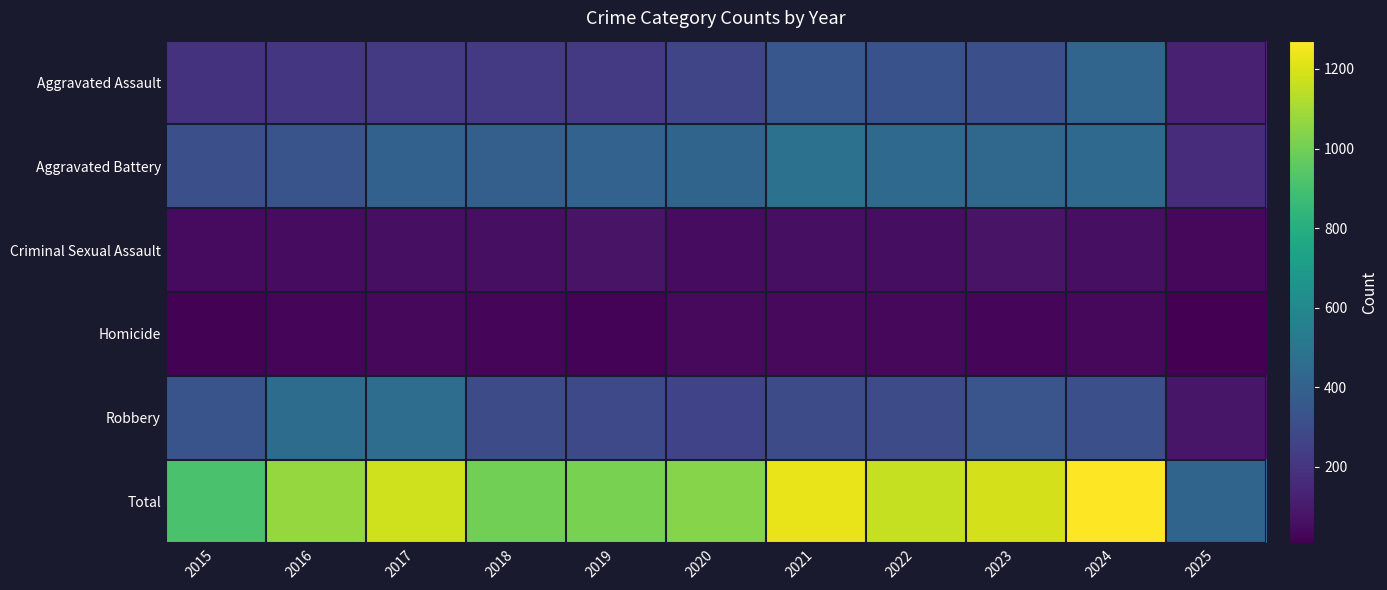

Which label corresponds to the largest value in the chart?

2024